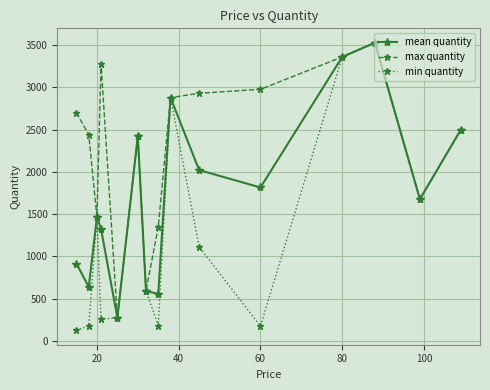

How many lines are shown in the chart?

3